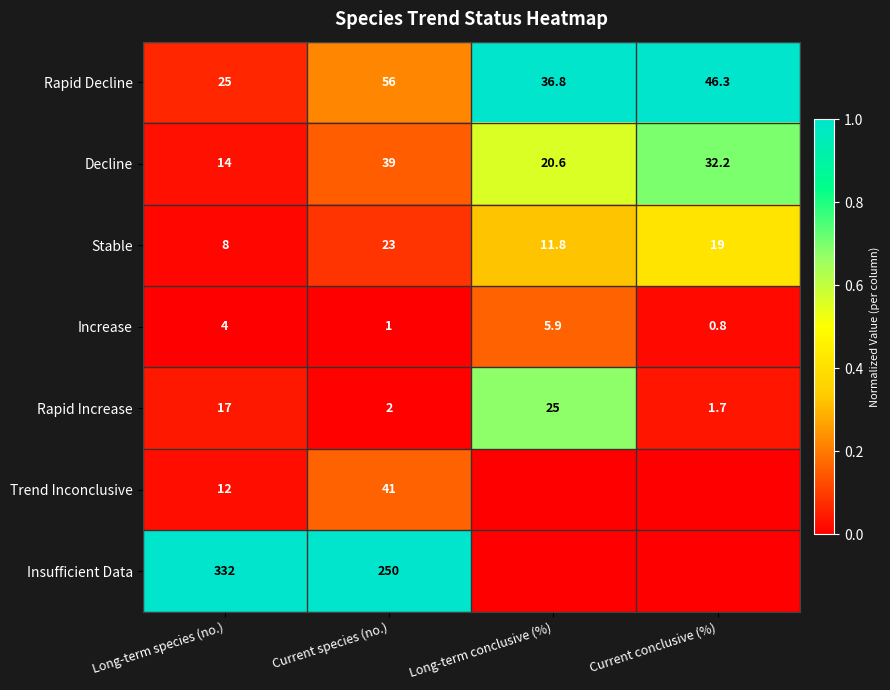

What is the total value across all series at Long-term species (no.)?

412.0